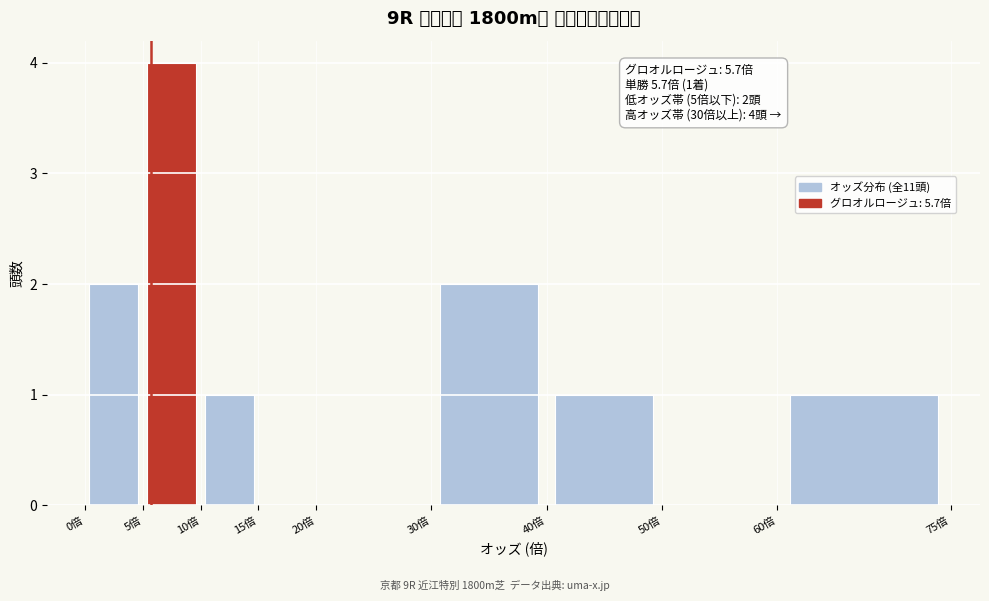

Which range on the x-axis has the tallest bar?

5 to 10